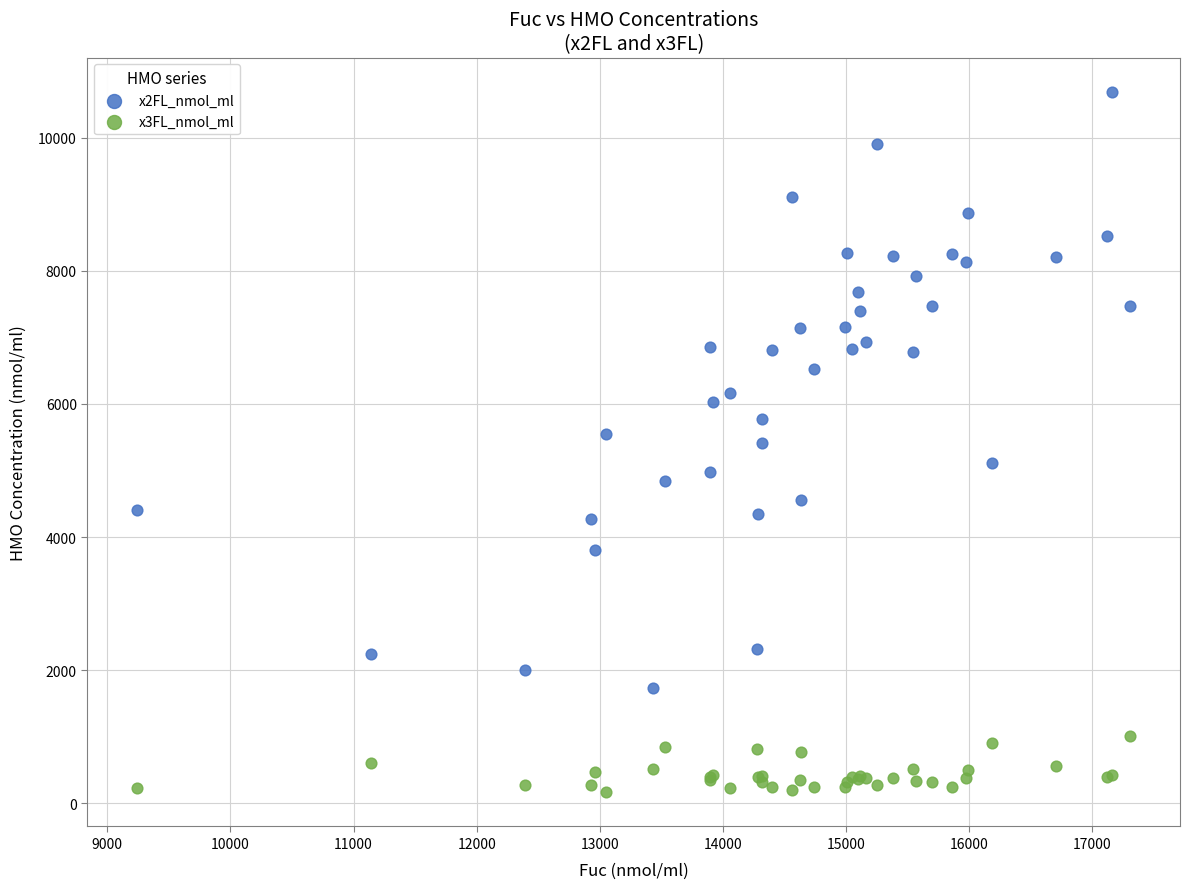

What is the X range (max minus min) for the scatter plot?

8068.6